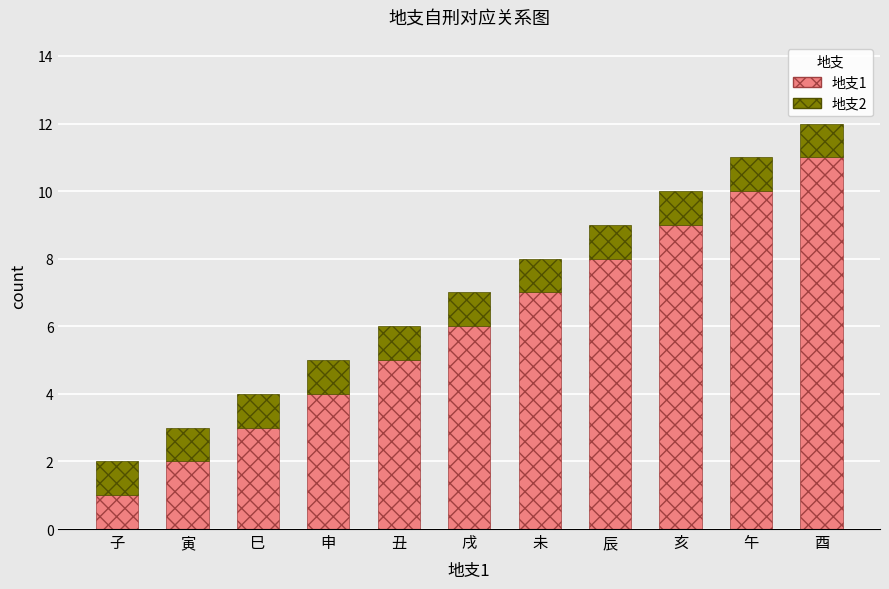

Rank the categories by 地支1 value from lowest to highest.

子, 寅, 巳, 申, 丑, 戌, 未, 辰, 亥, 午, 酉